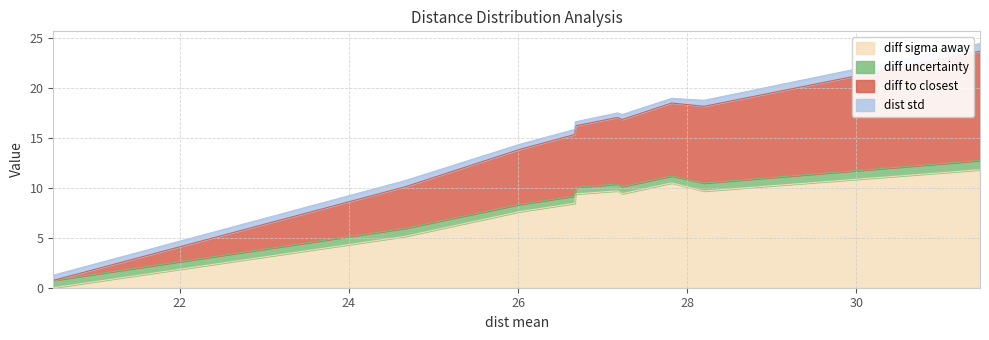

How many values in the diff to closest series are below 17?

5